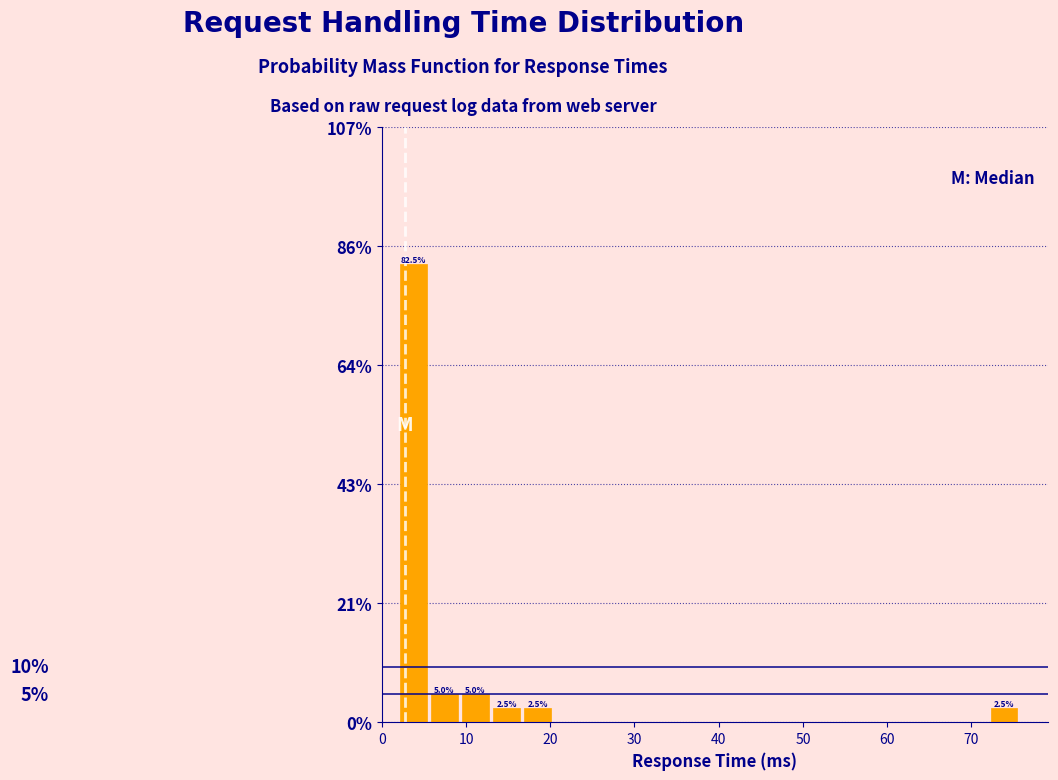

Read against the x-axis, roughly where is the centre of the tallest bar?

4